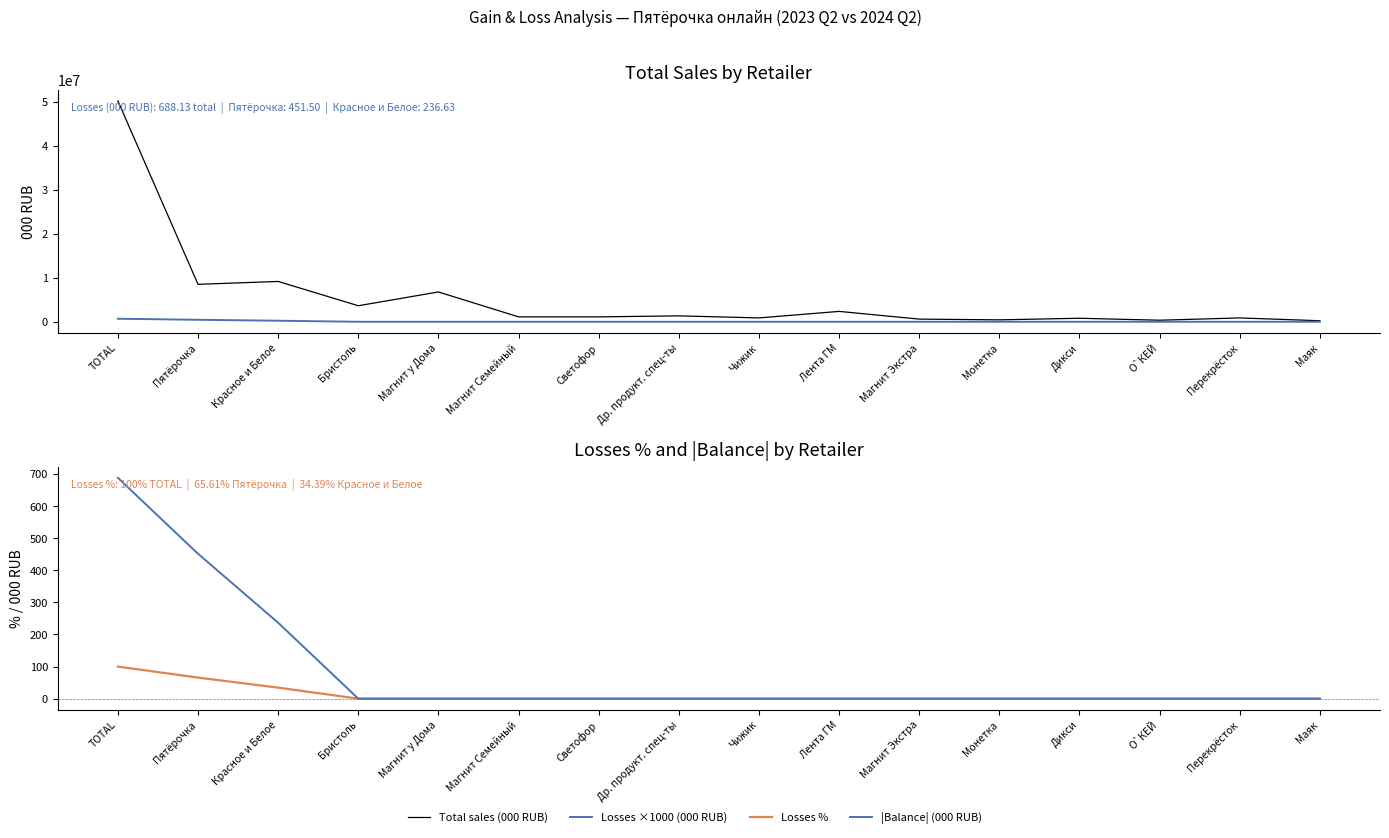

Rank the series at TOTAL from lowest to highest value.

Losses %, |Balance| (000 RUB), Losses ×1000 (000 RUB), Total sales (000 RUB)